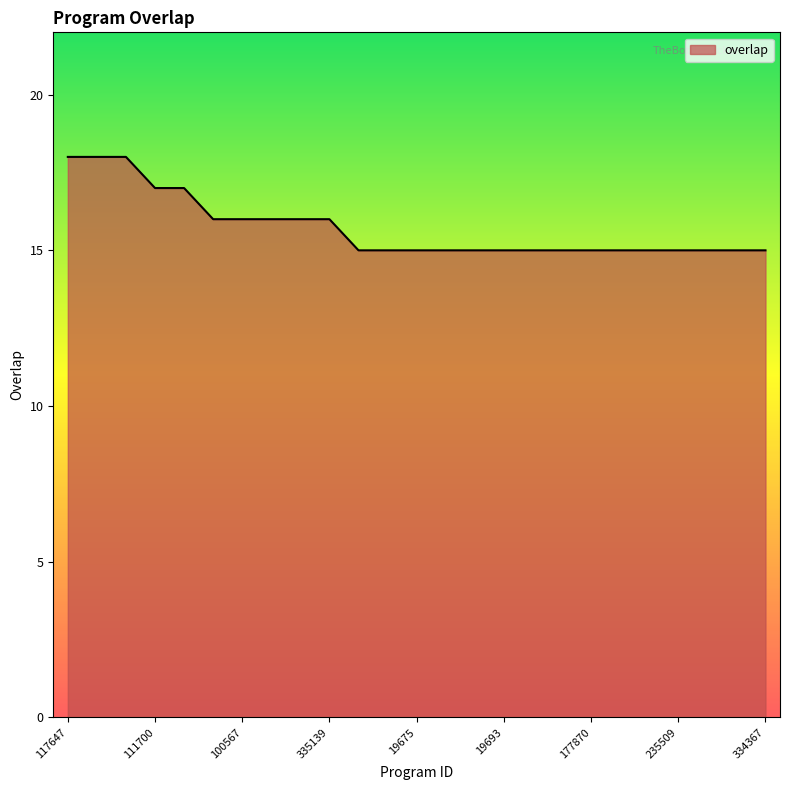

What is the minimum value shown in the chart?

15